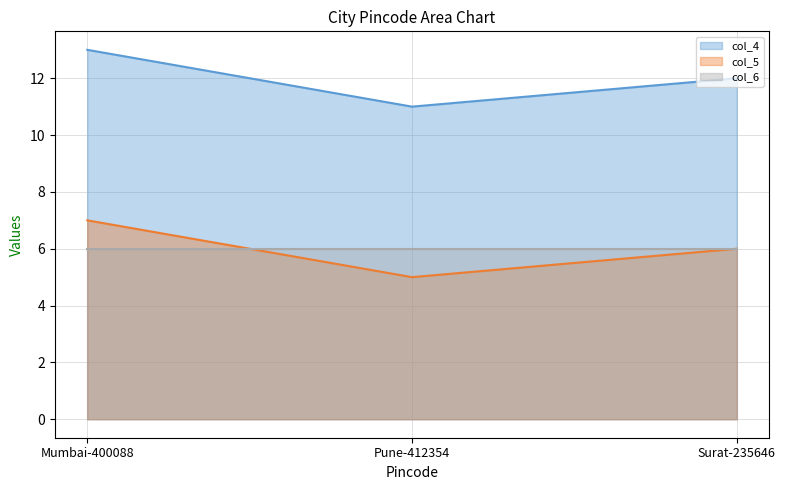

Reading left to right, extract all data points from this chart.

col_4 line: Mumbai-400088=13	Pune-412354=11	Surat-235646=12
col_5 line: Mumbai-400088=7	Pune-412354=5	Surat-235646=6
col_6 line: Mumbai-400088=6	Pune-412354=6	Surat-235646=6